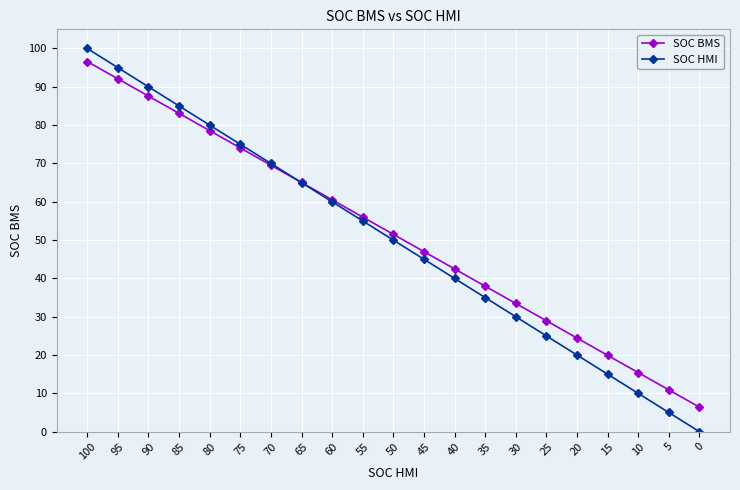

Does the chart have visible grid lines?

Yes